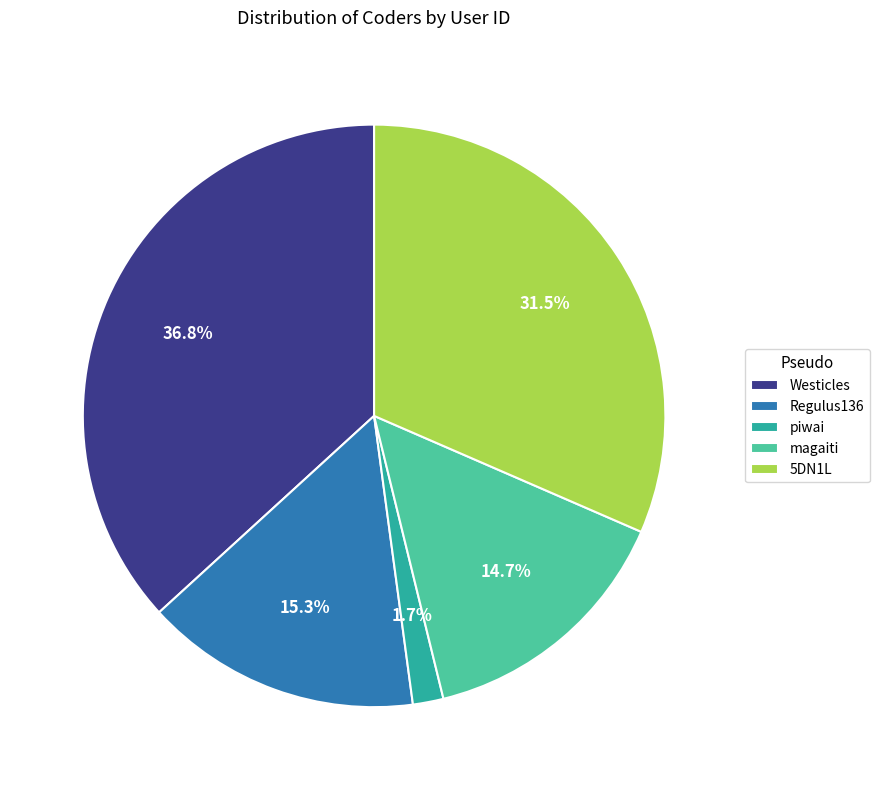

True or false: piwai accounts for 2% of the total.

True